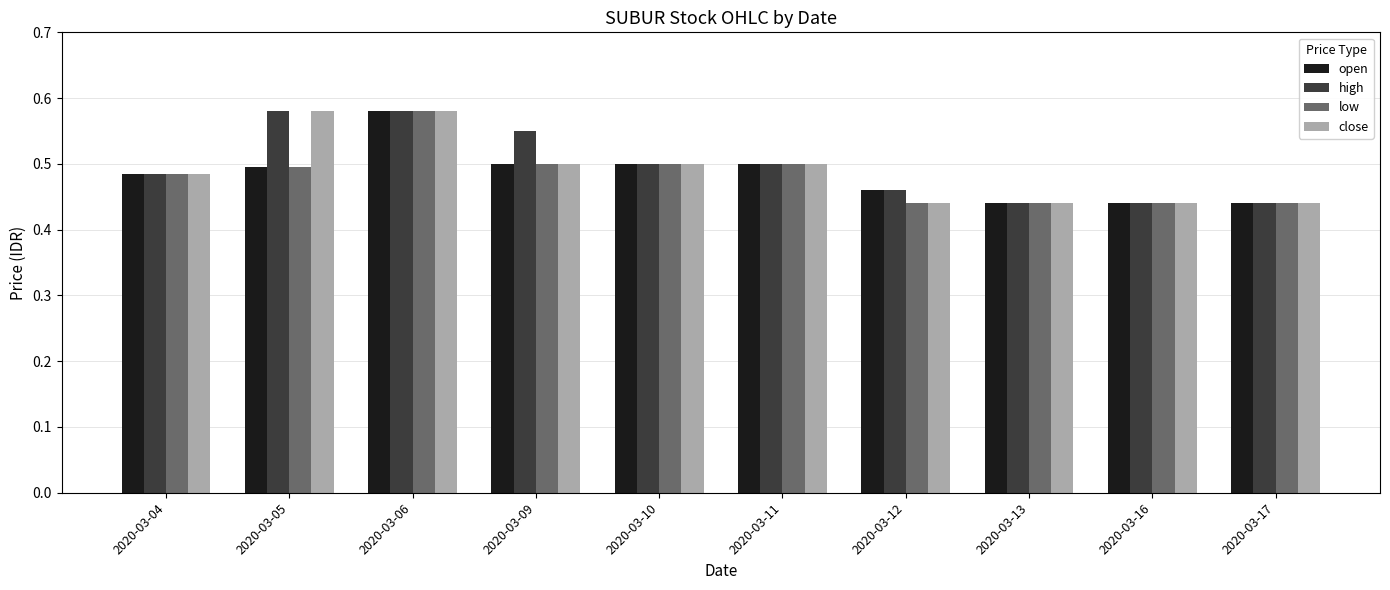

What is the sum of all high values?

5.0